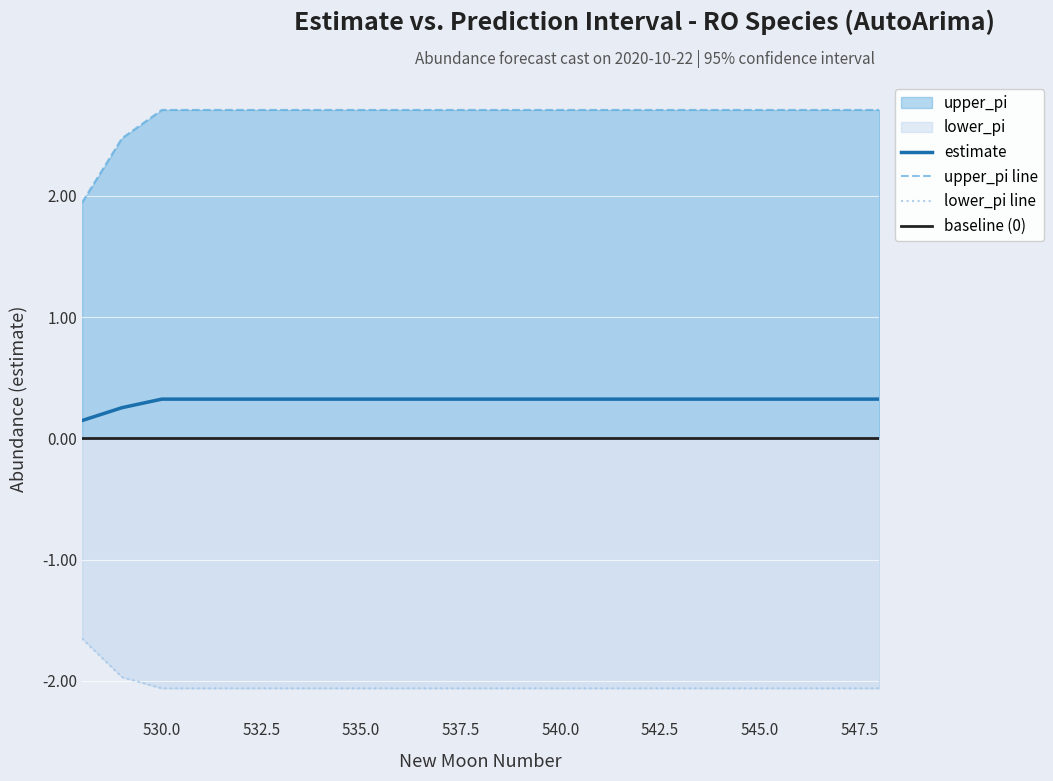

At which label is upper_pi closest to 2?

528